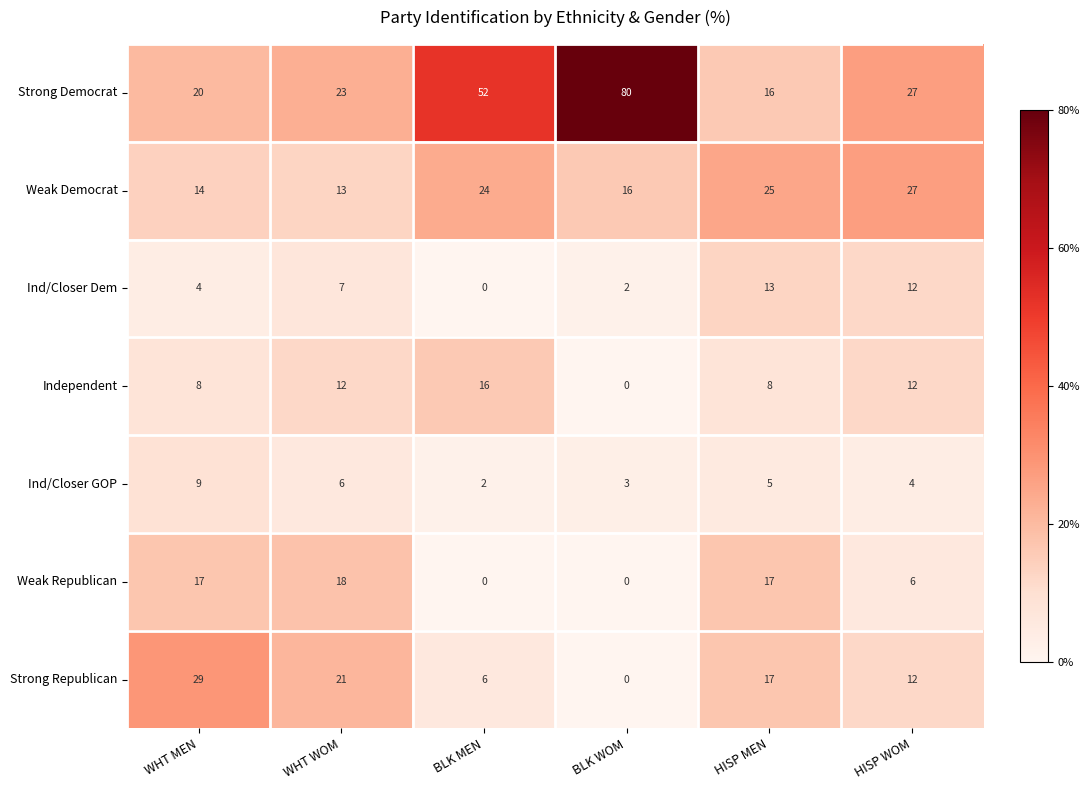

At which label is Strong Republican closest to 14?

HISP WOM